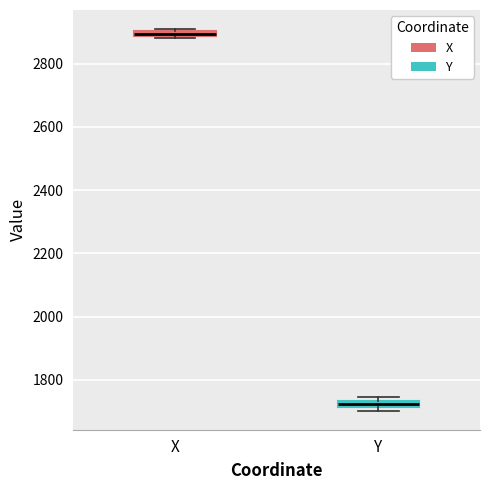

Which box has the lowest median line?

Y